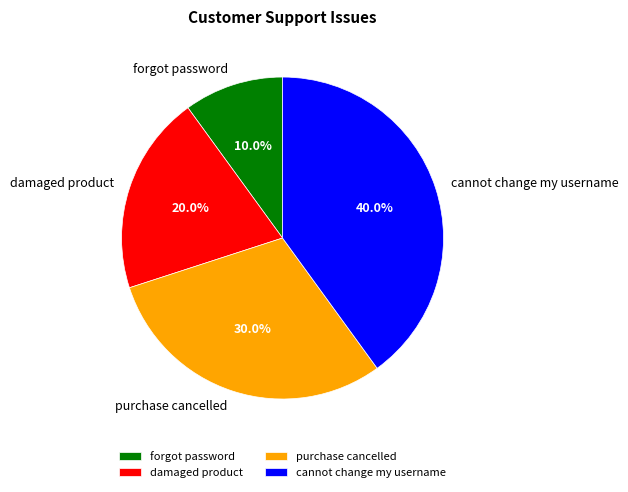

Approximately how many times larger is the value at damaged product compared to purchase cancelled?

0.7